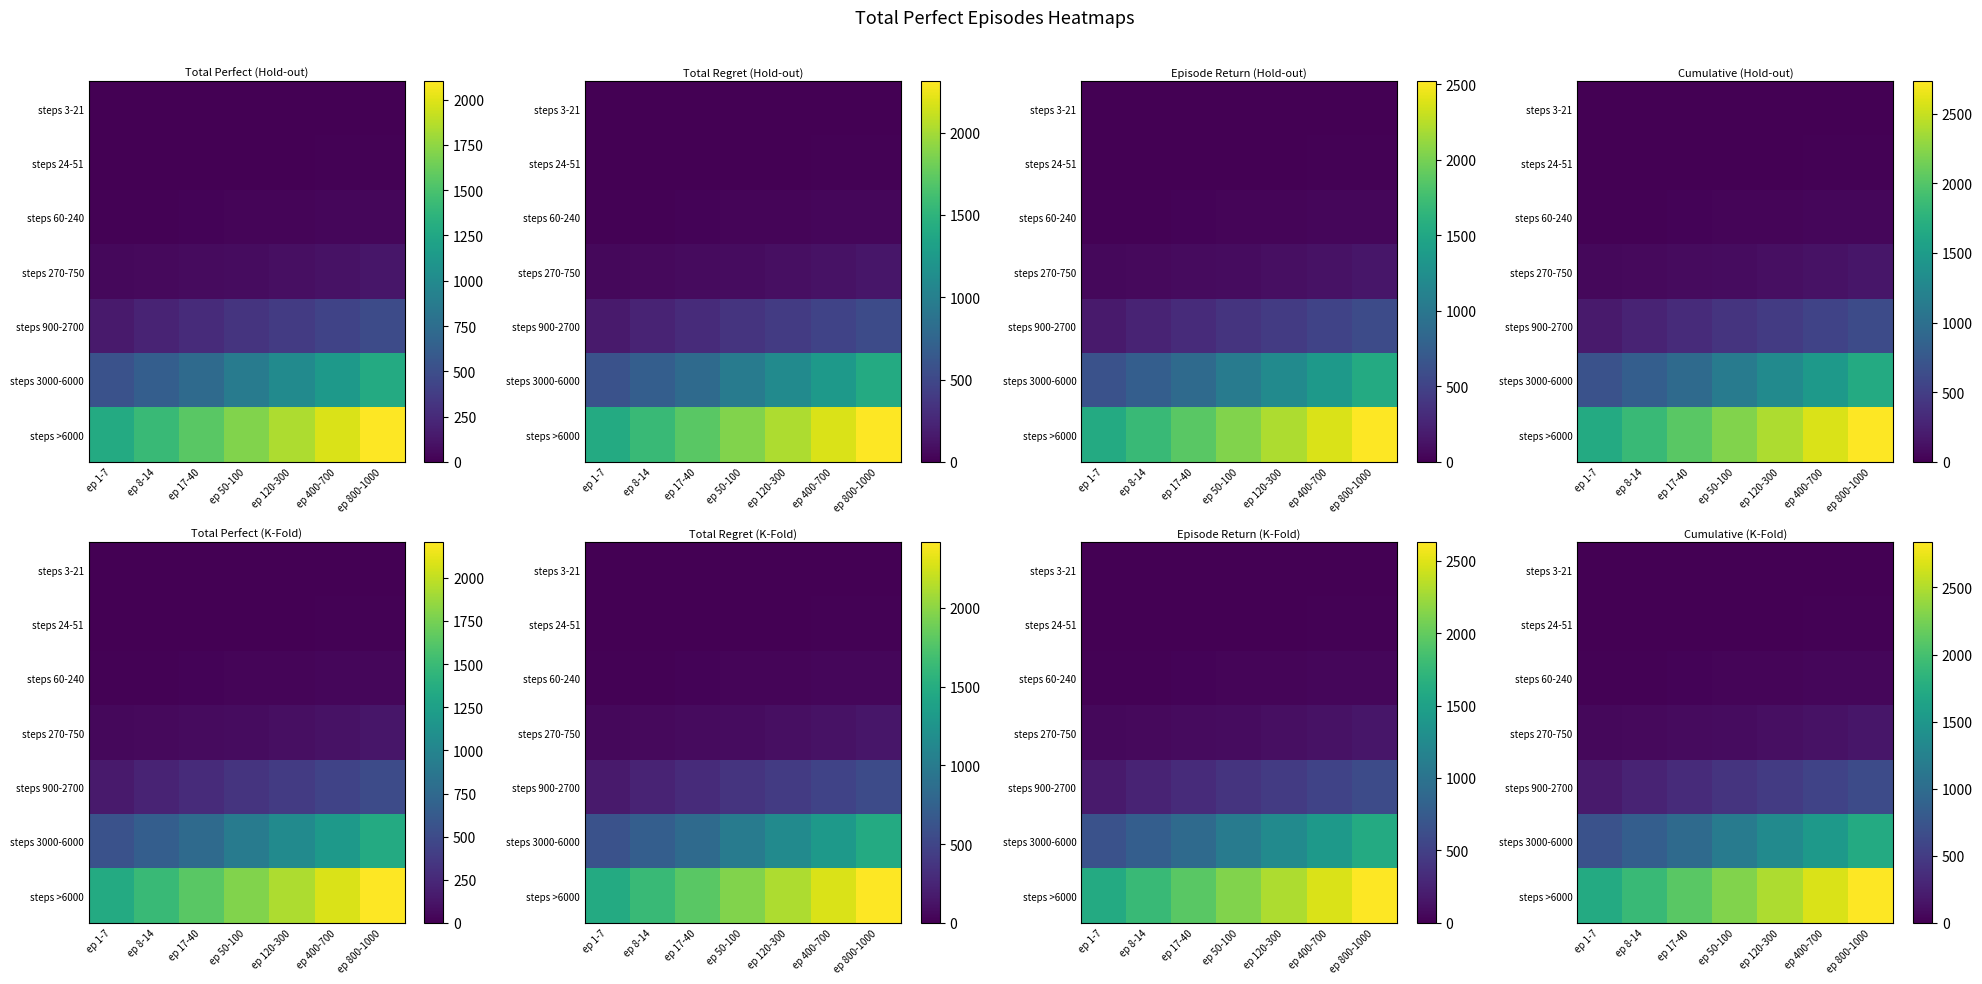

How many distinct data groups are displayed?

7